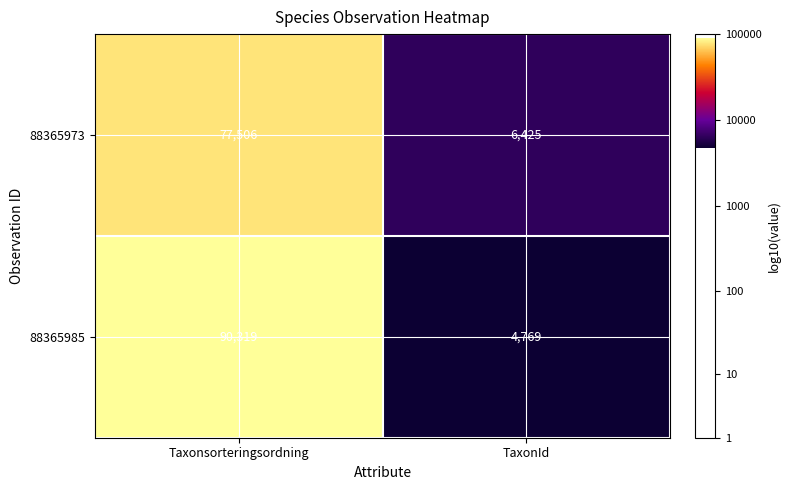

How many distinct data groups are displayed?

2